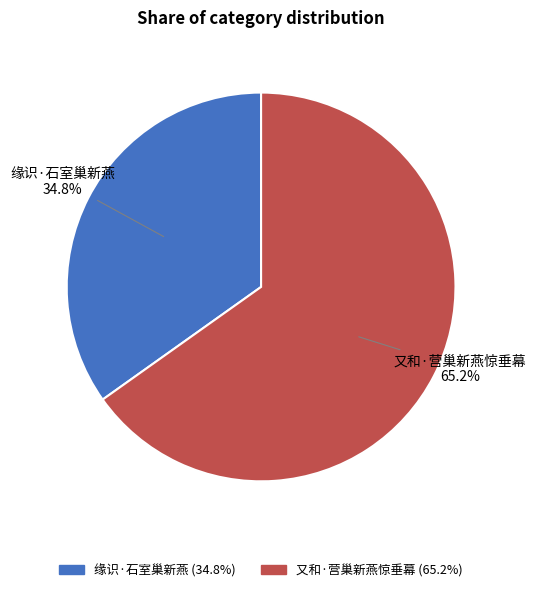

What percentage is the 又和·营巢新燕惊垂幕 slice, to the nearest percent?

65%